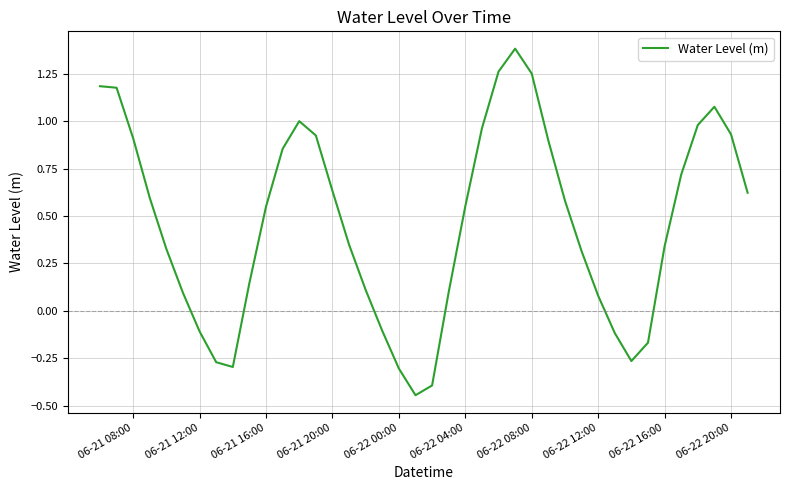

What is the greatest value displayed?

1.4